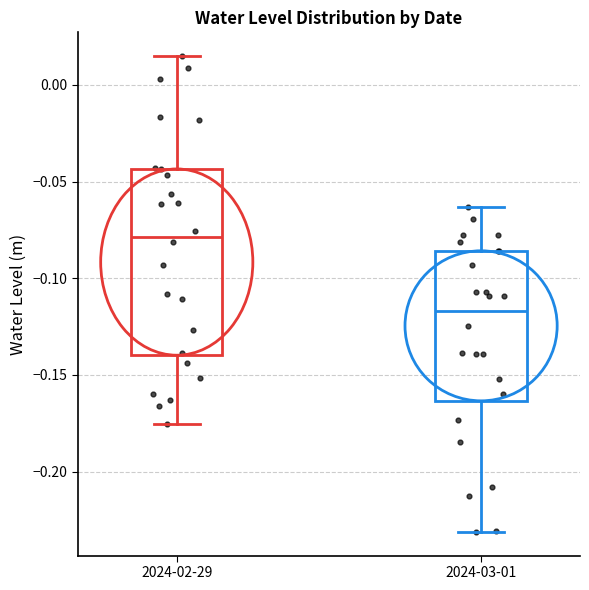

Reading left to right, transcribe this box plot: for each box, give where its median line is, the range the box spans, and where its two whiskers end, as read against the y-axis. The values are not printed on the chart, so give them approximately, as read against the axis.

2024-02-29: median -0.080, box -0.140 to -0.045, whiskers -0.175 to 0.015
2024-03-01: median -0.115, box -0.165 to -0.085, whiskers -0.230 to -0.065